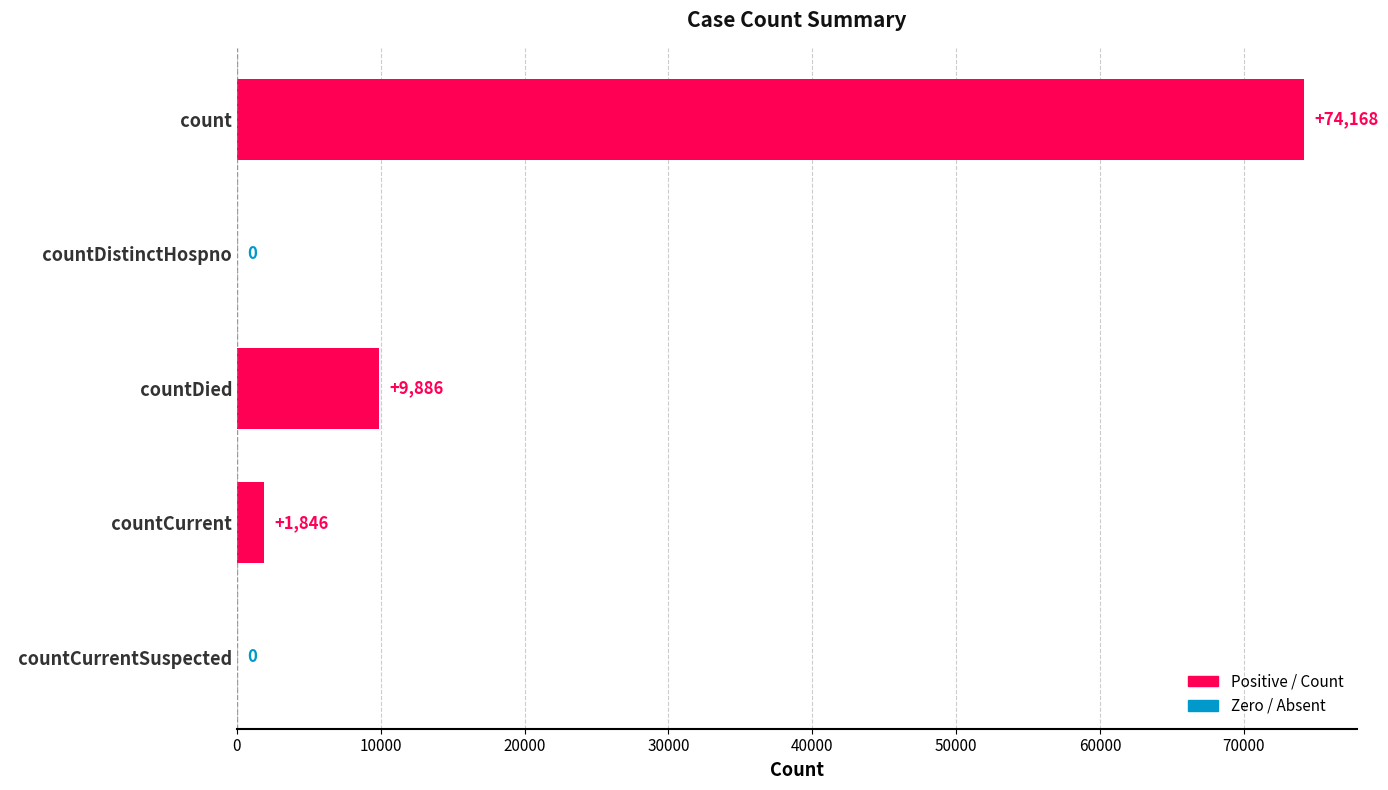

Reading top to bottom, what are all the values shown in this chart?

  count=74168	  countDistinctHospno=0	  countDied=9886	  countCurrent=1846	  countCurrentSuspected=0